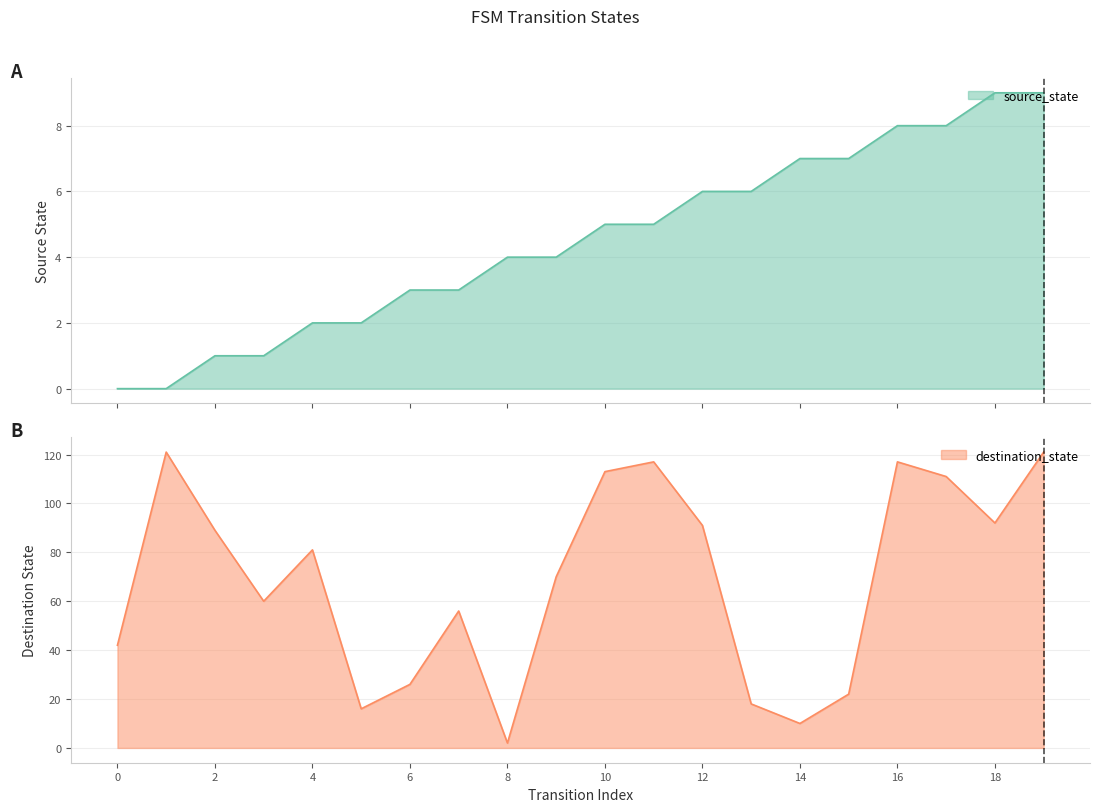

What is the maximum value for source_state?

9